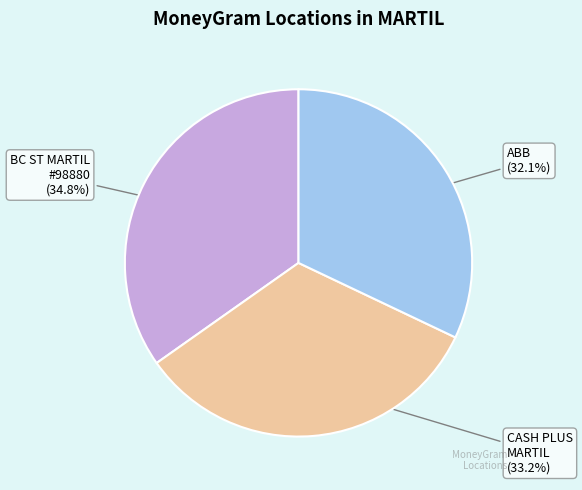

Does any single category account for the majority?

No